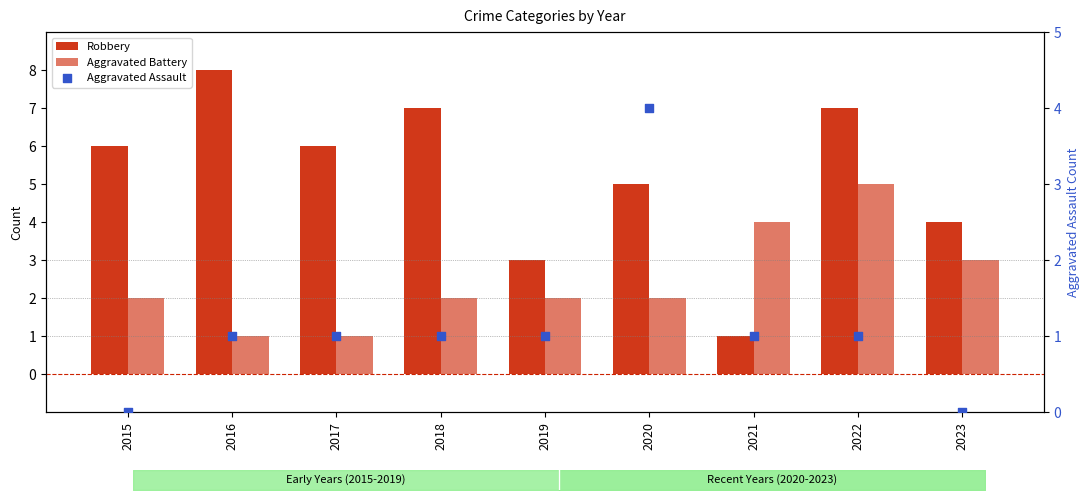

What is the total value across all series at 2017?

8